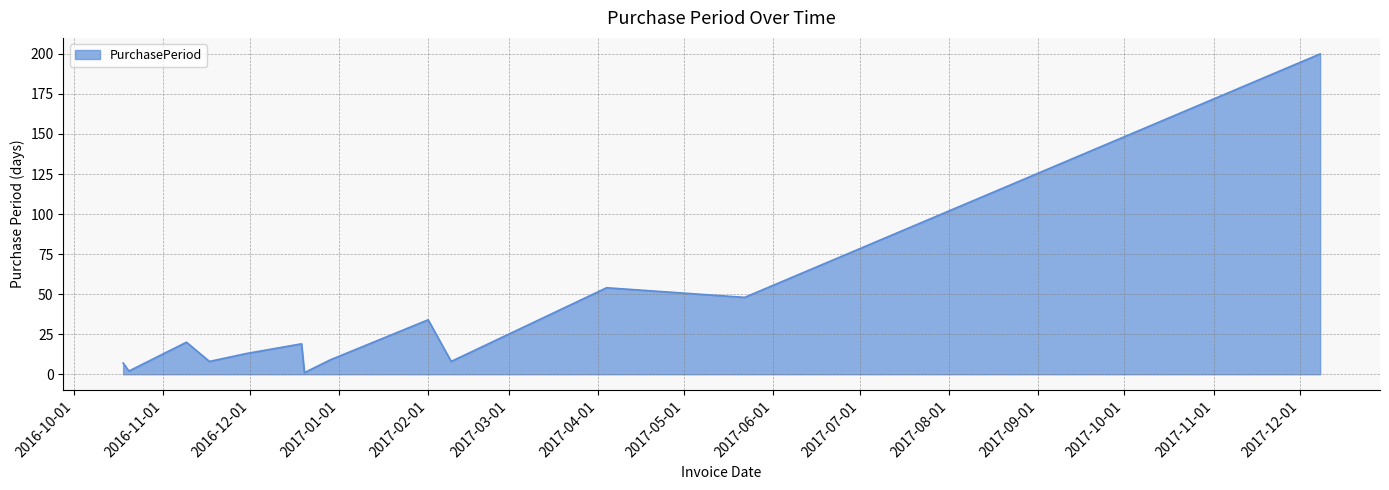

Reading right to left, extract all data points from this chart.

200	48	54	8	34	9	1	19	13	8	20	2	7